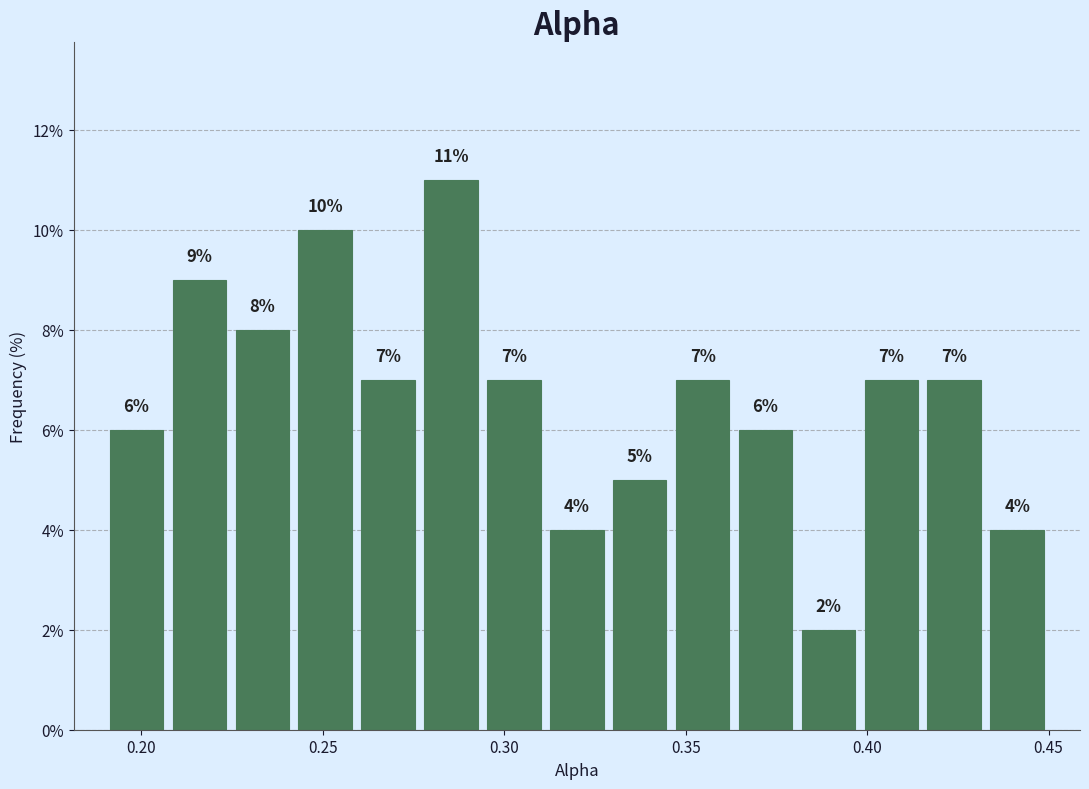

Read against the x-axis, roughly where is the centre of the tallest bar?

0.285